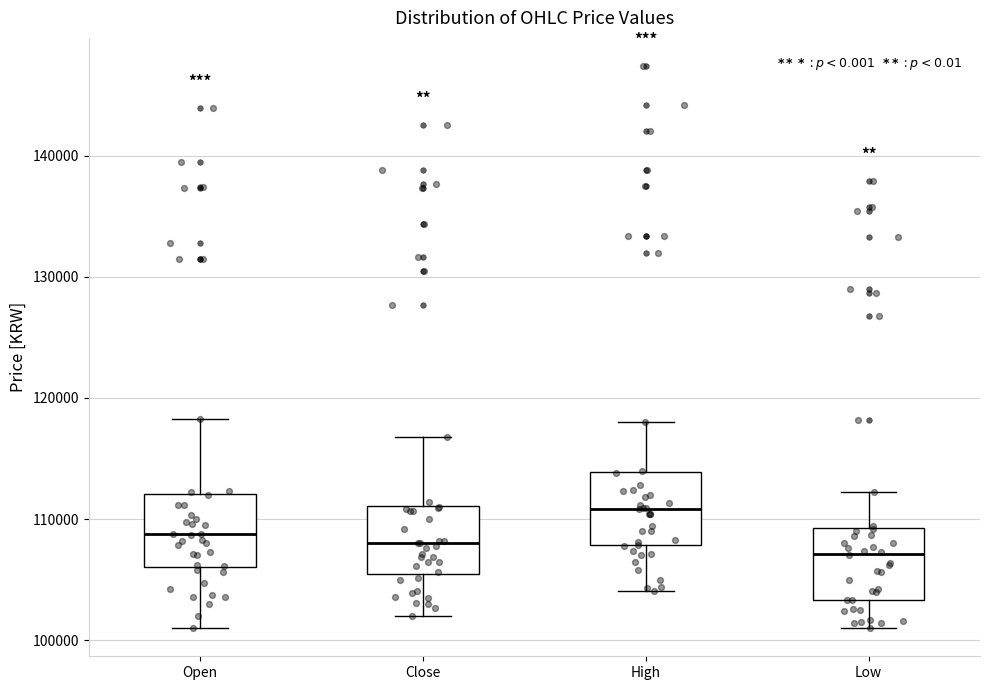

Reading left to right, read every box against the y-axis: the position of its median line, the range the box covers, and the ends of its whiskers. The values are not printed on the chart, so give them approximately, as read against the axis.

Open: median 109000, box 106000 to 112000, whiskers 101000 to 118000
Close: median 108000, box 105000 to 111000, whiskers 102000 to 117000
High: median 111000, box 108000 to 114000, whiskers 104000 to 118000
Low: median 107000, box 103000 to 109000, whiskers 101000 to 112000